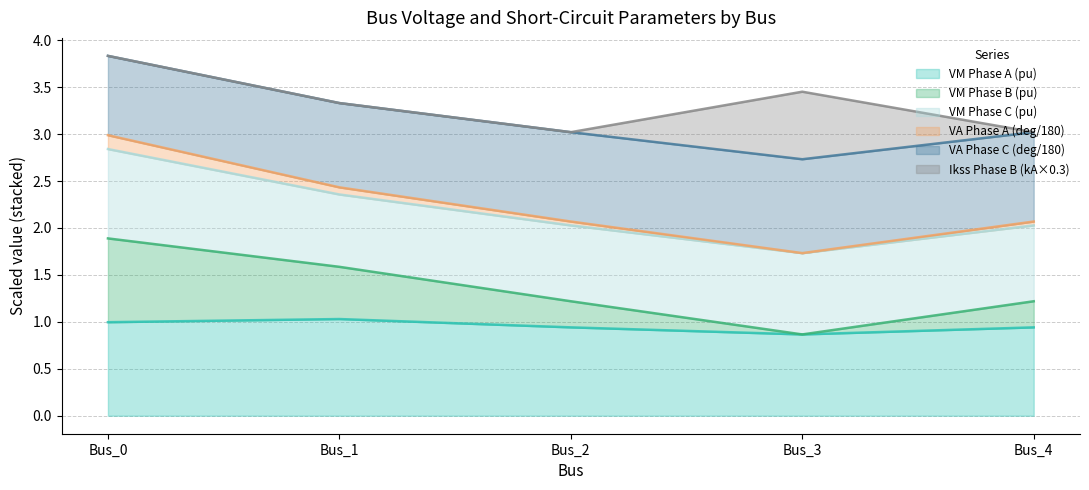

True or false: pf_va_c_degree and pf_vm_a_pu cross at least once.

False